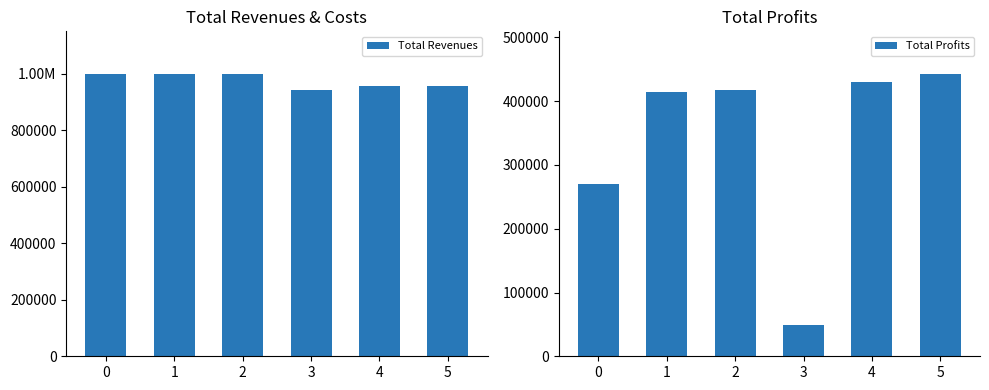

Rank the series at 5 from highest to lowest value.

Total Revenues, Total Profits